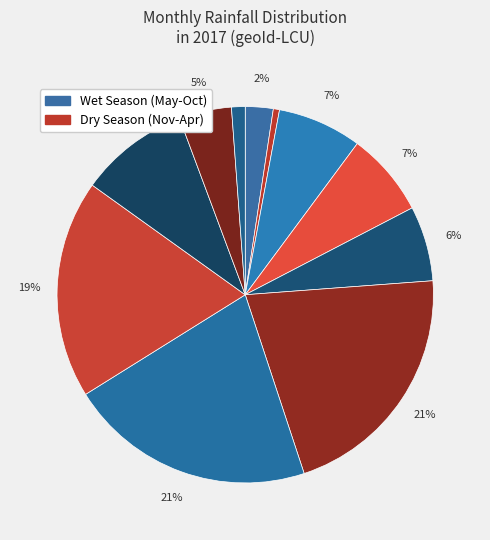

Count the number of slices in the pie.

11